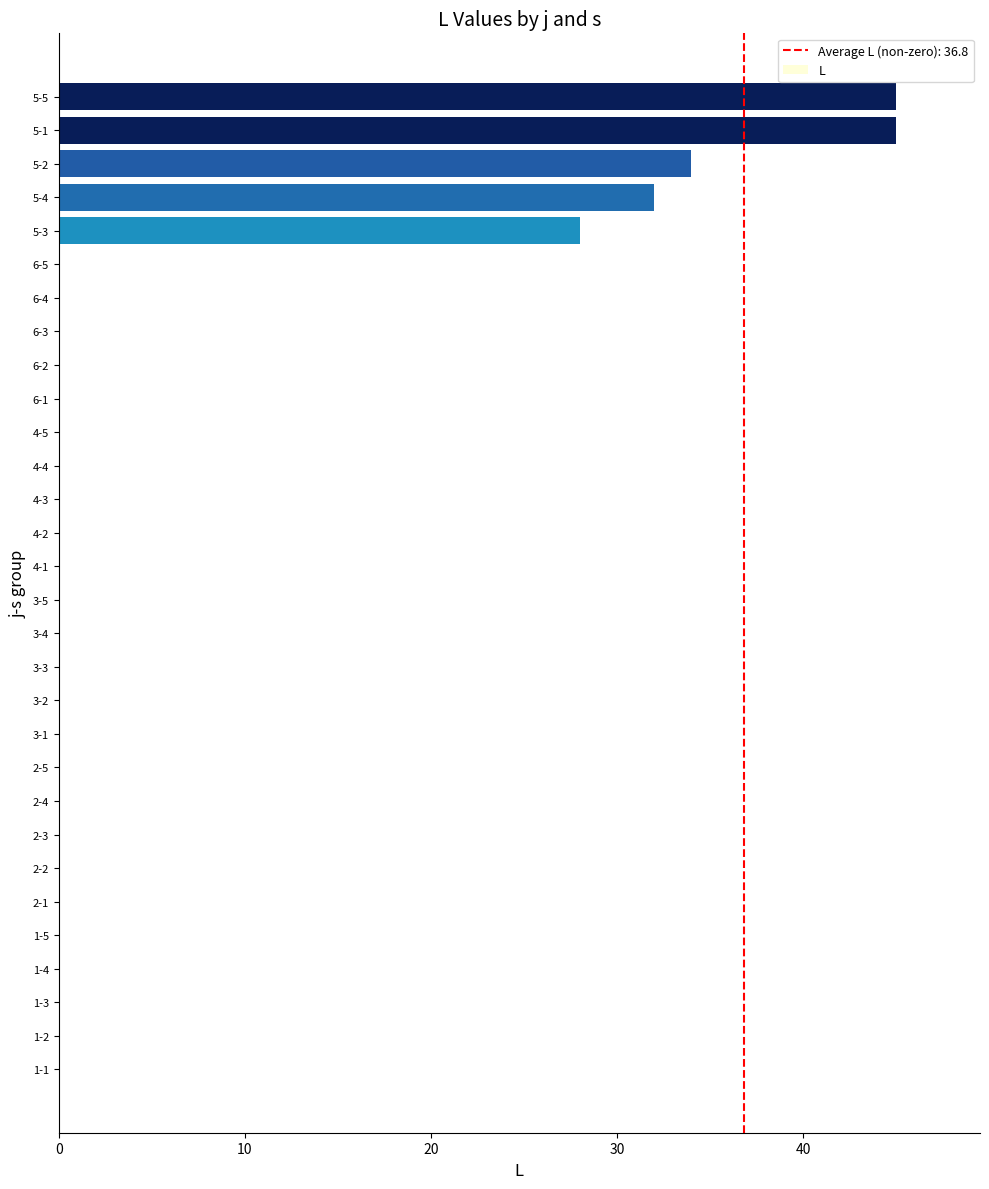

How many series are shown in this chart?

1